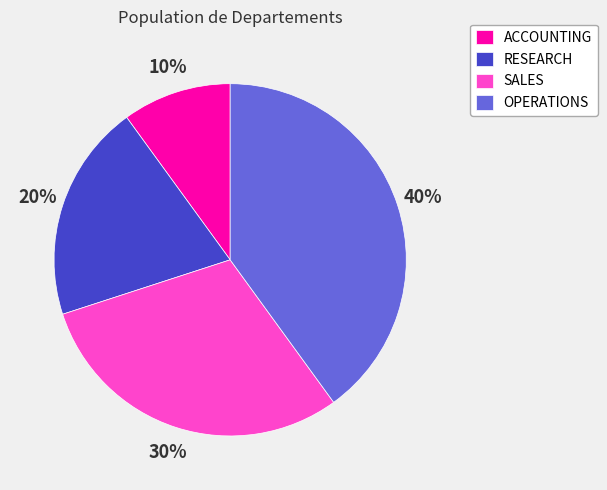

Is SALES the majority of the pie?

No